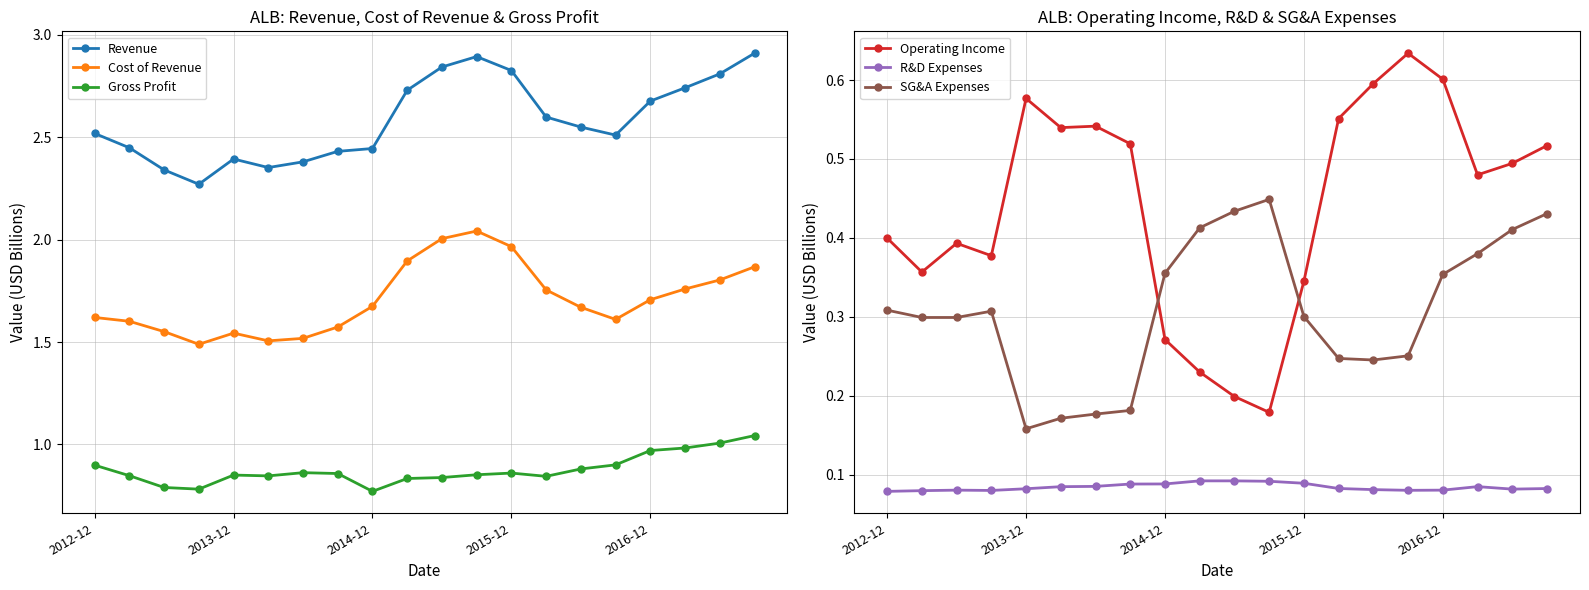

What is the average value of the R&D Expenses series?

0.1